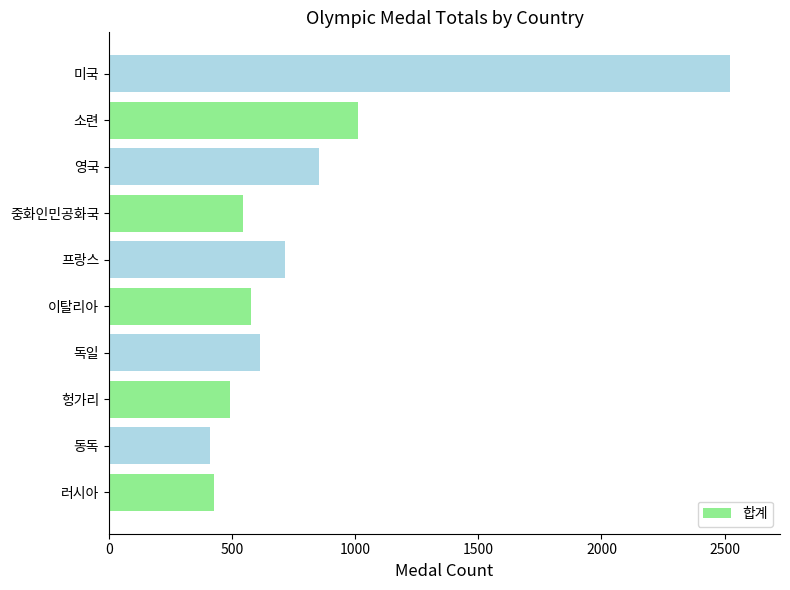

True or false: the data shows 716 at 프랑스.

True